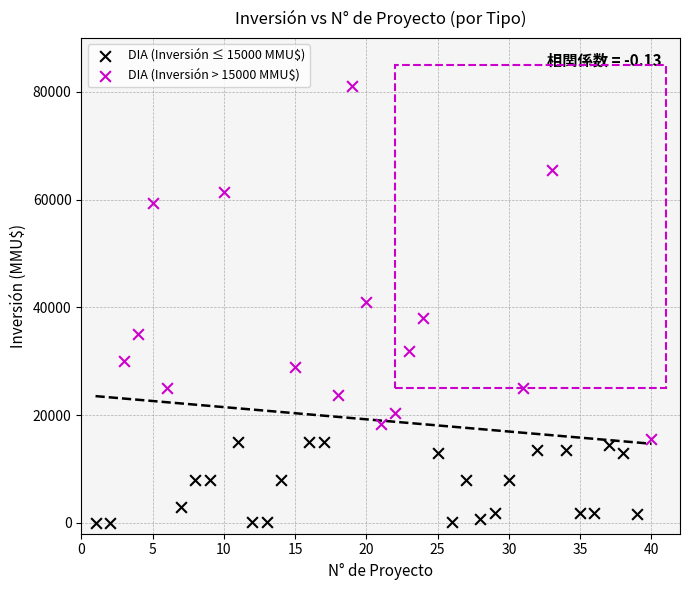

Which series contains the lowest Y value?

DIA (Inversión ≤ 15000 MMU$)